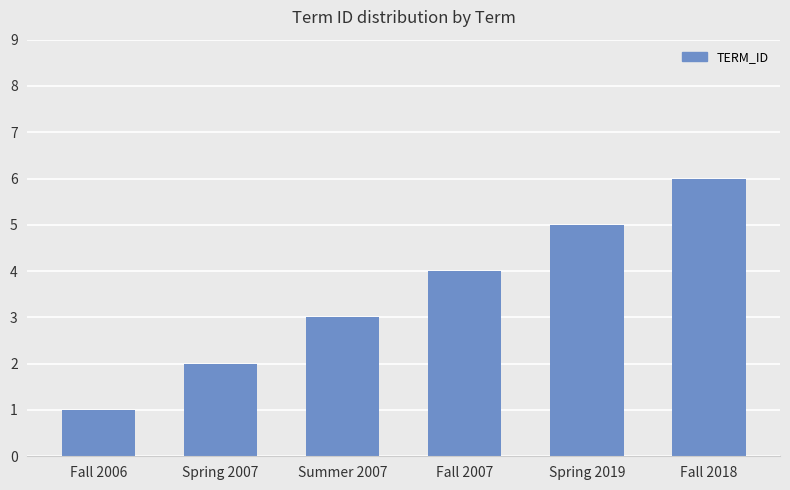

What is the difference between the maximum and minimum values?

5